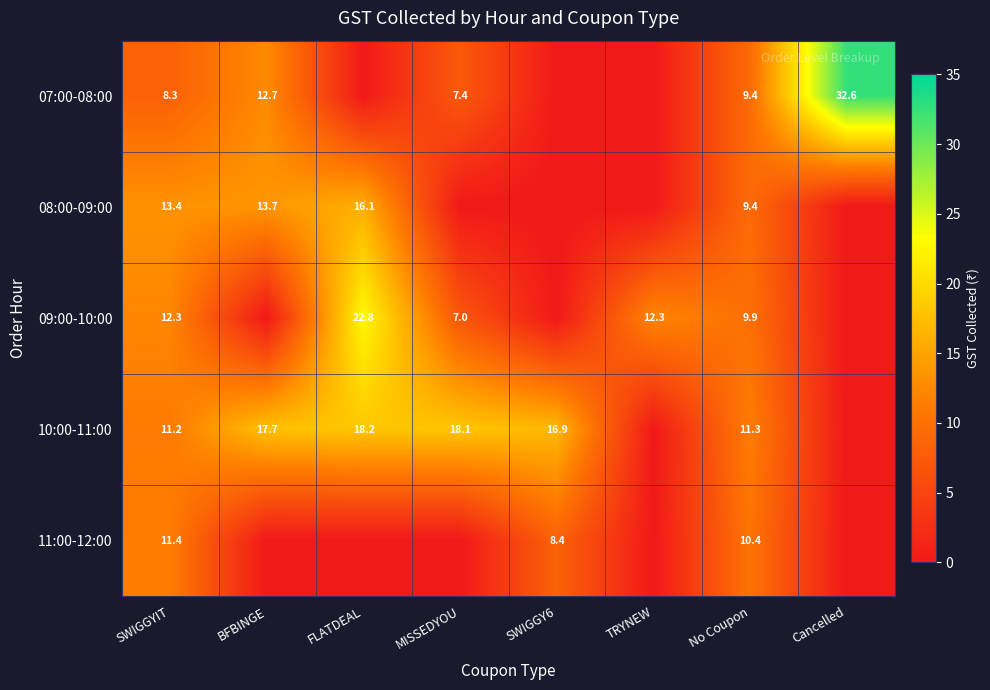

Is it true that 11:00-12:00 equals 8.4 at SWIGGY6?

True